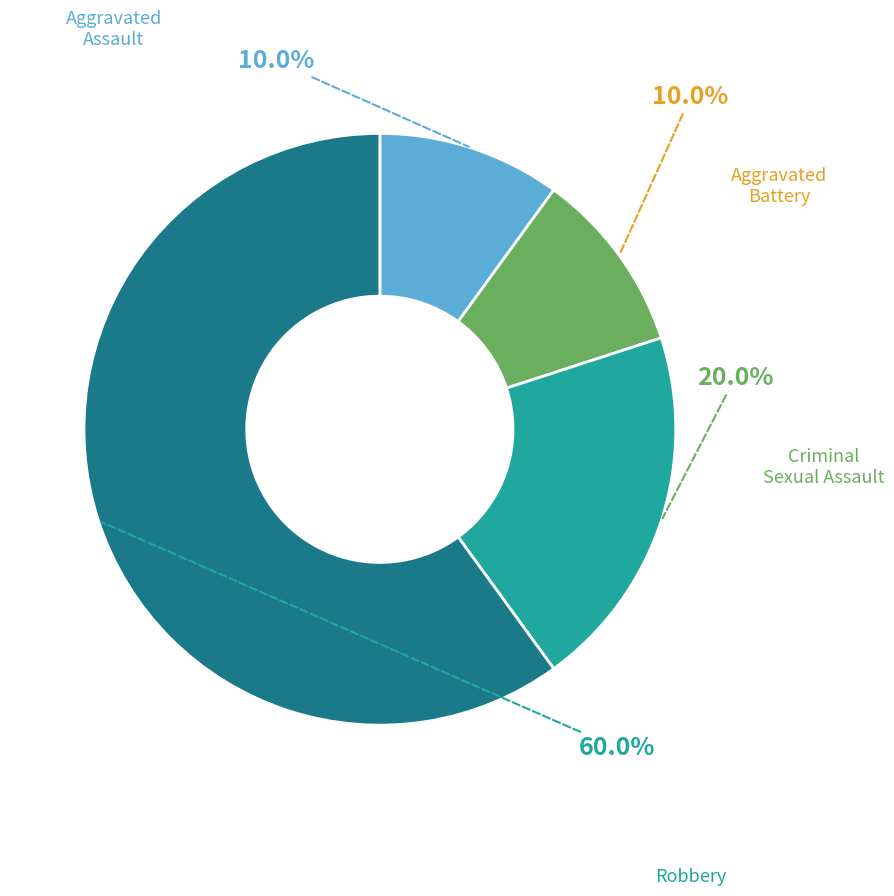

Which slice is the largest?

Robbery